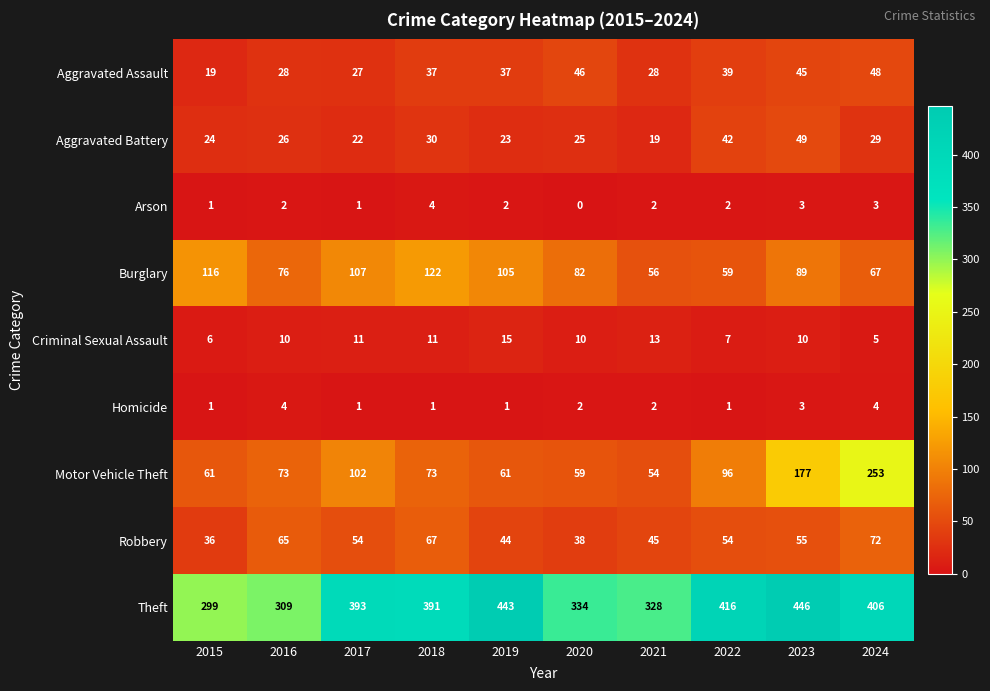

Which label corresponds to the largest value in the chart?

2023